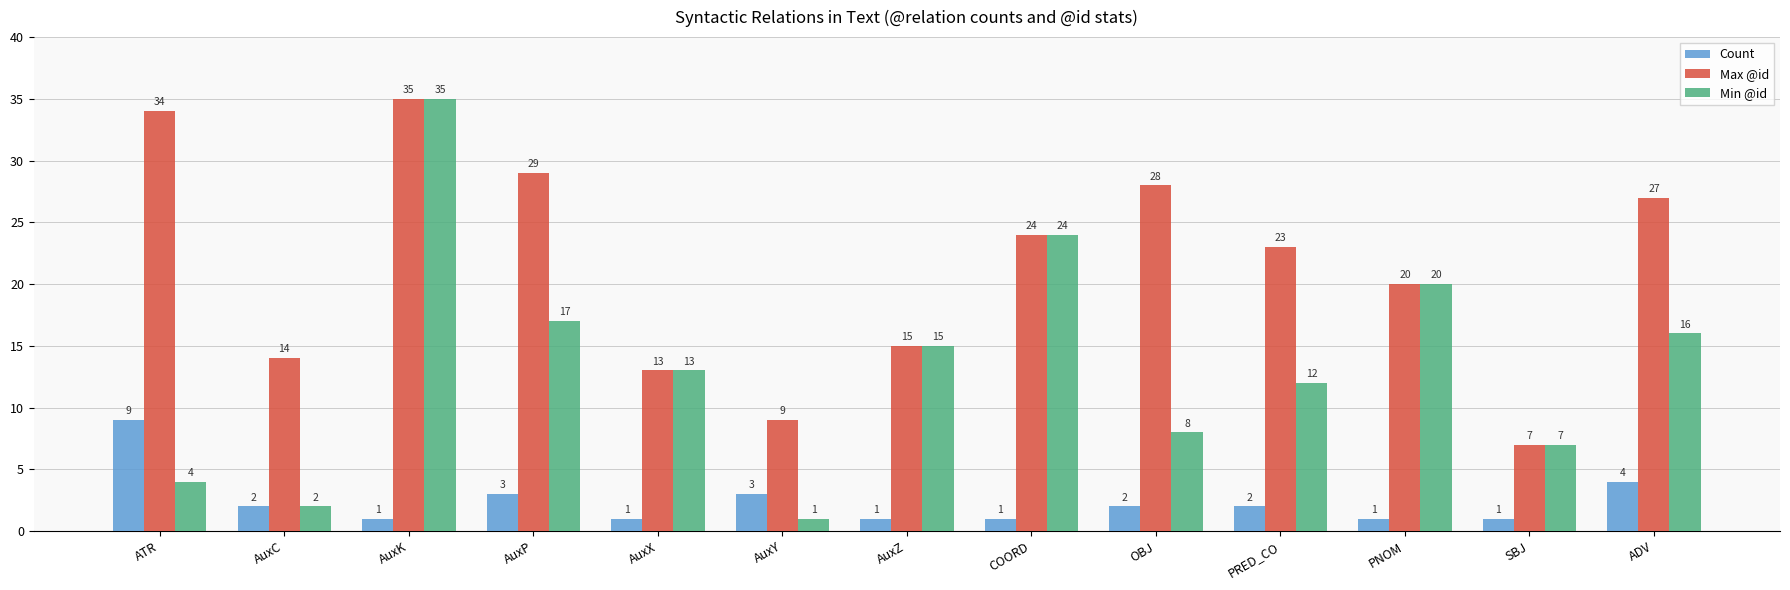

At which category is the sum across all series the highest?

AuxK